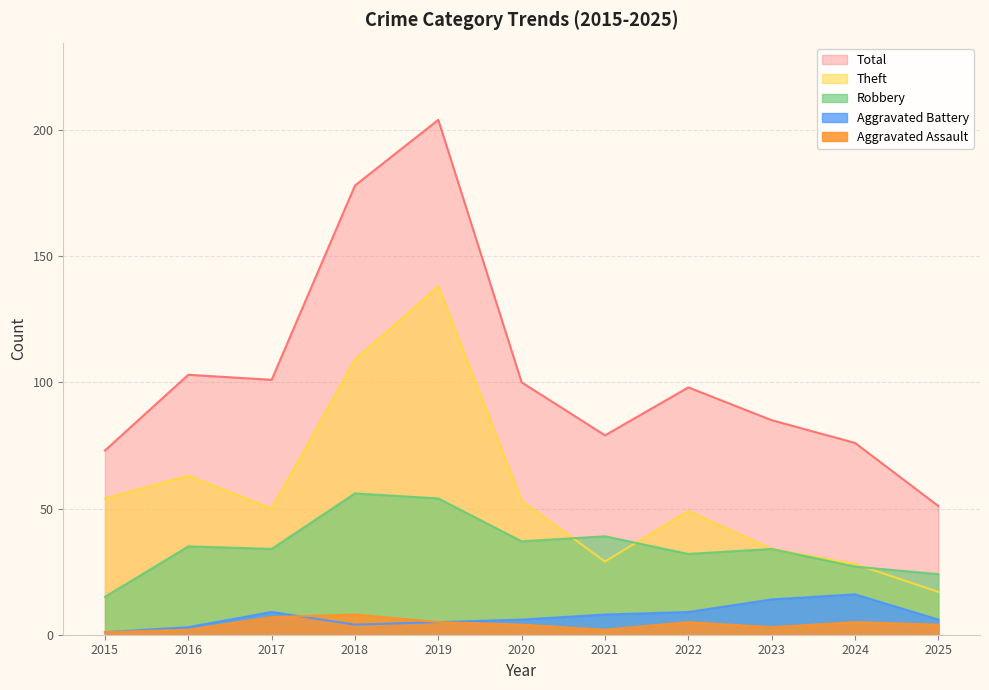

In Robbery, how many points are lower than both neighbors (excluding endpoints)?

3